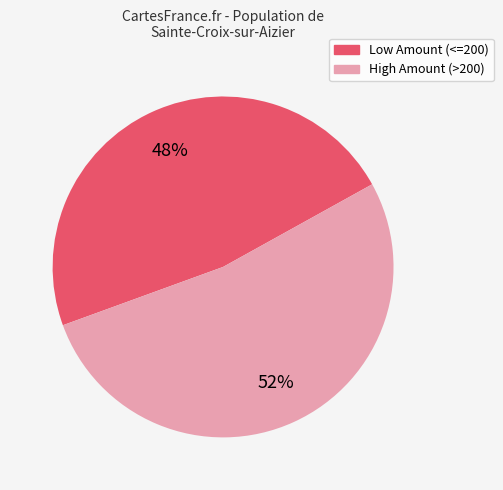

To the nearest percent, what is the average slice percentage?

50%